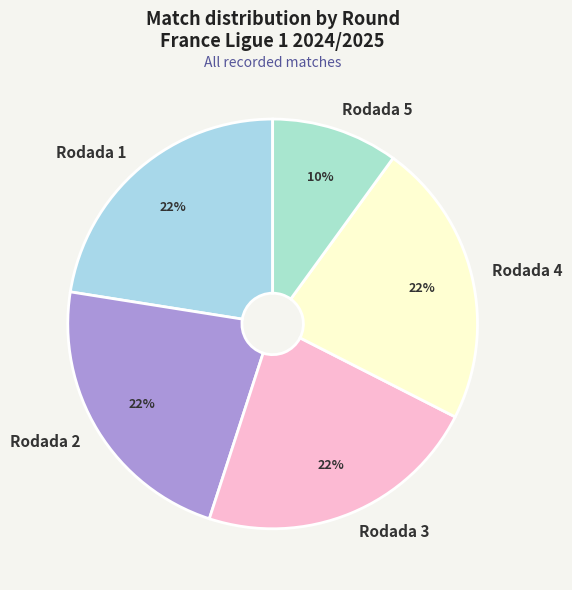

What percentage is the Rodada 5 slice, to the nearest percent?

10%